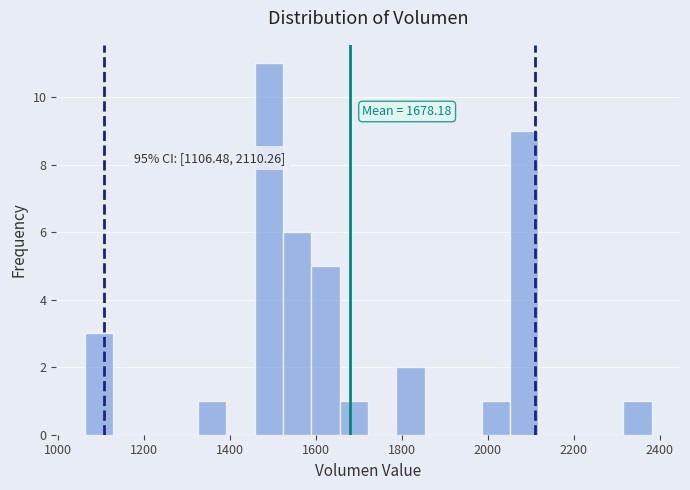

Read against the x-axis, roughly where is the centre of the tallest bar?

1500